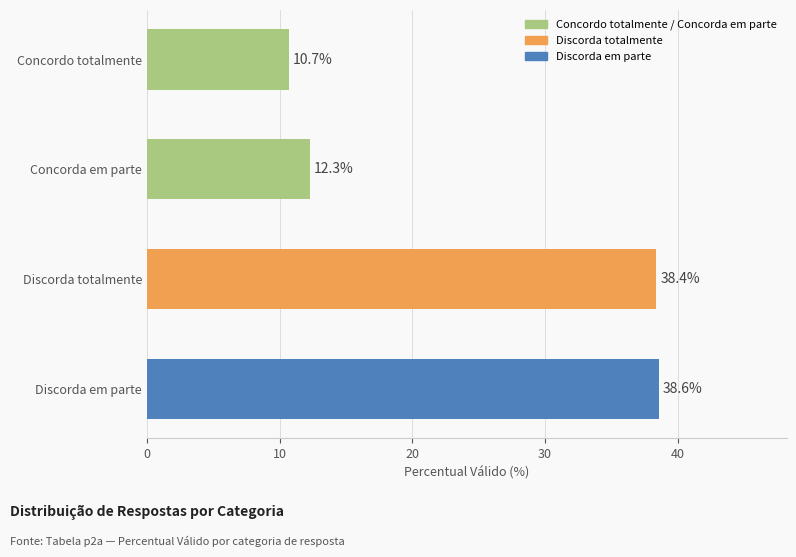

Rank the categories by value from lowest to highest.

Concordo totalmente, Concorda em parte, Discorda totalmente, Discorda em parte